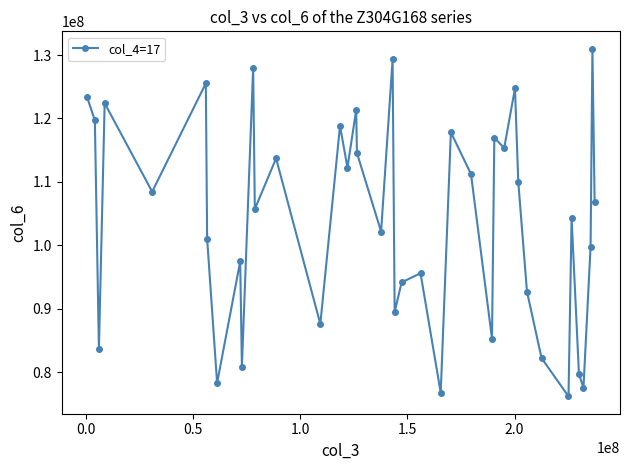

What is the value of the 19th point from the left?

102159143